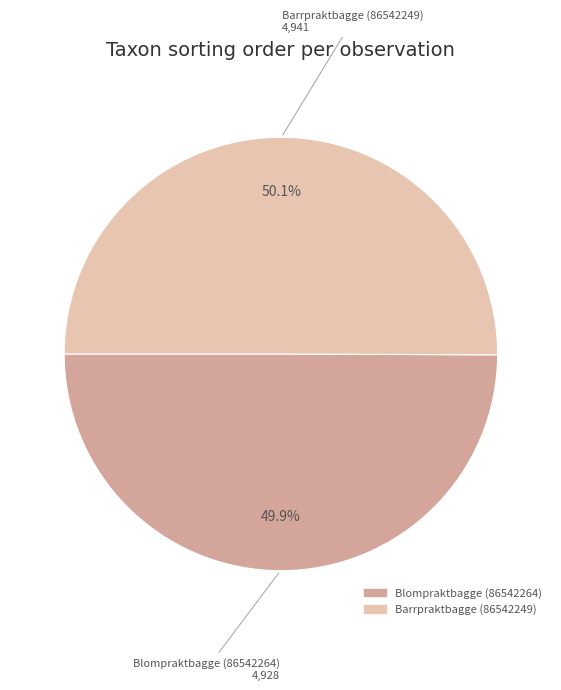

To the nearest percent, what percentage of the pie is Barrpraktbagge (86542249)?

50%